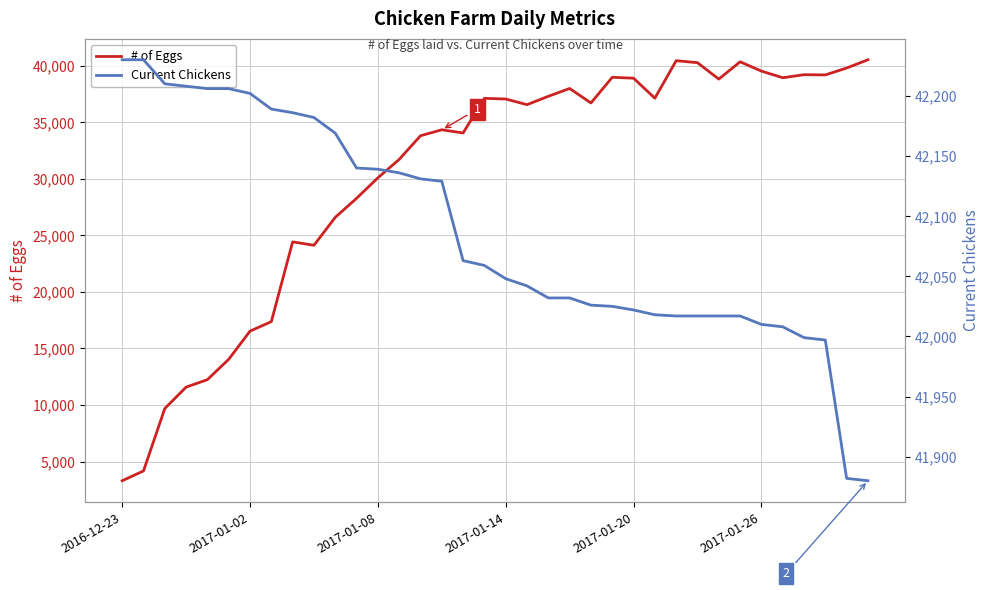

What is the minimum value for # of Eggs?

3300